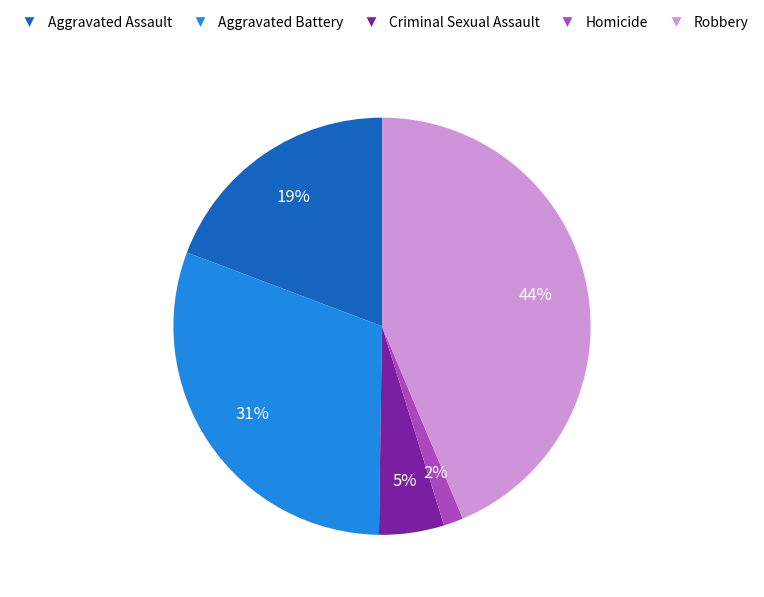

Do Criminal Sexual Assault and Aggravated Battery together represent more than half of the pie?

No